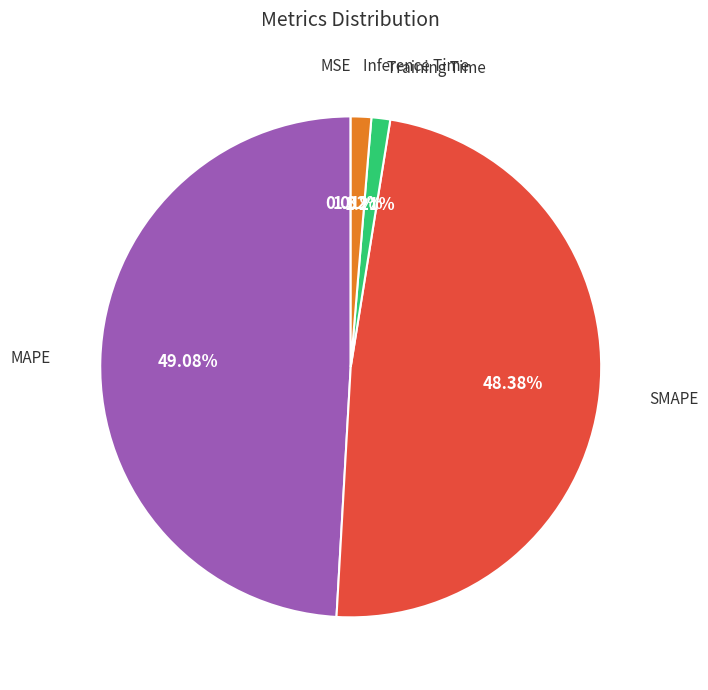

Does any single category account for the majority?

No